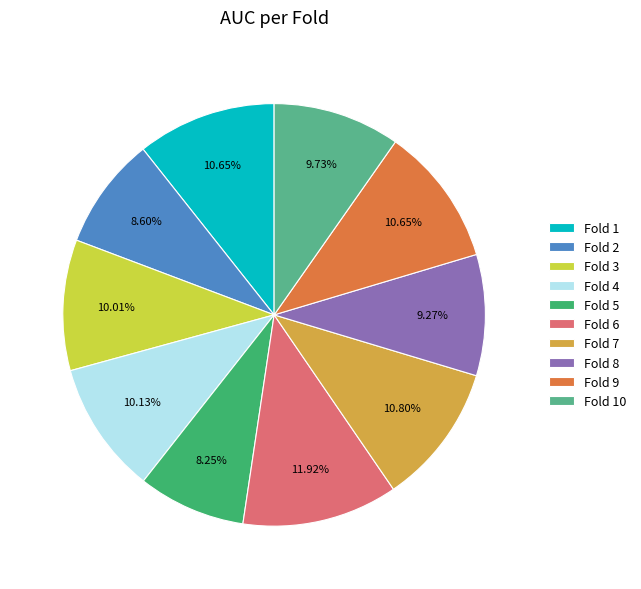

Which slice is the largest?

Fold 6